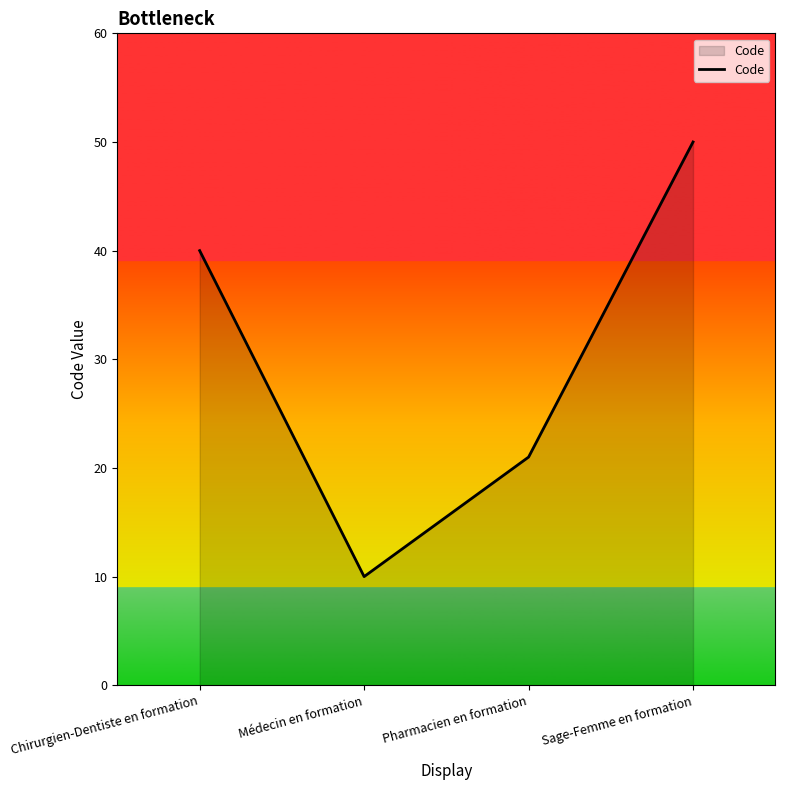

How many values are between 21 and 50?

3